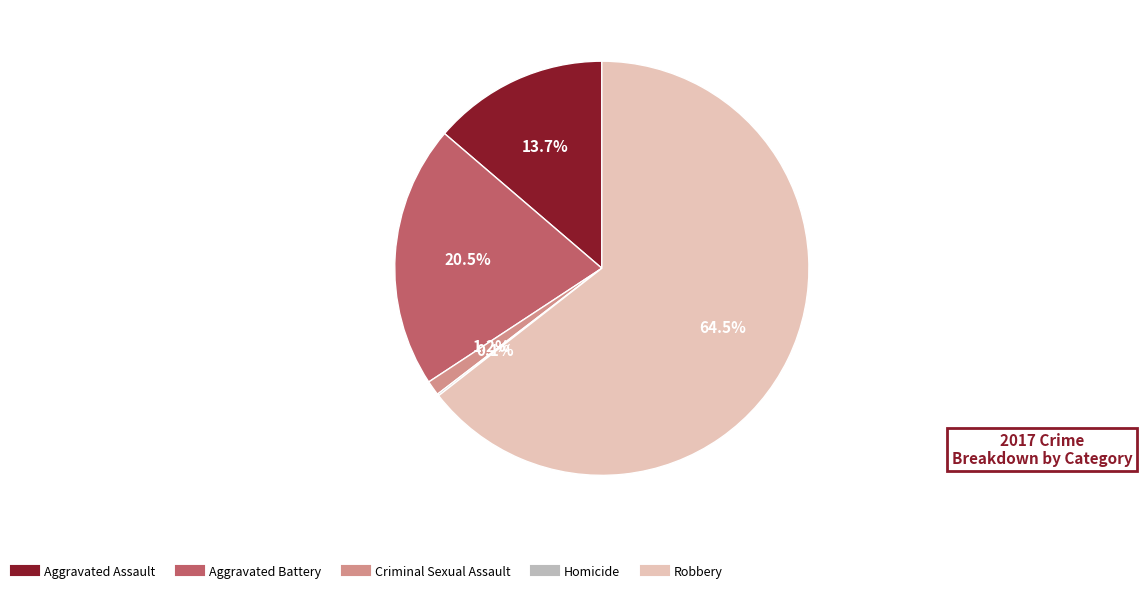

What is the majority slice?

Robbery